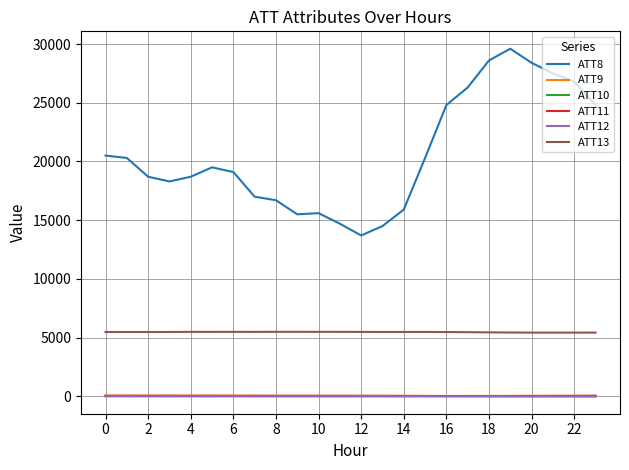

What is the minimum value for ATT8?

13700.0